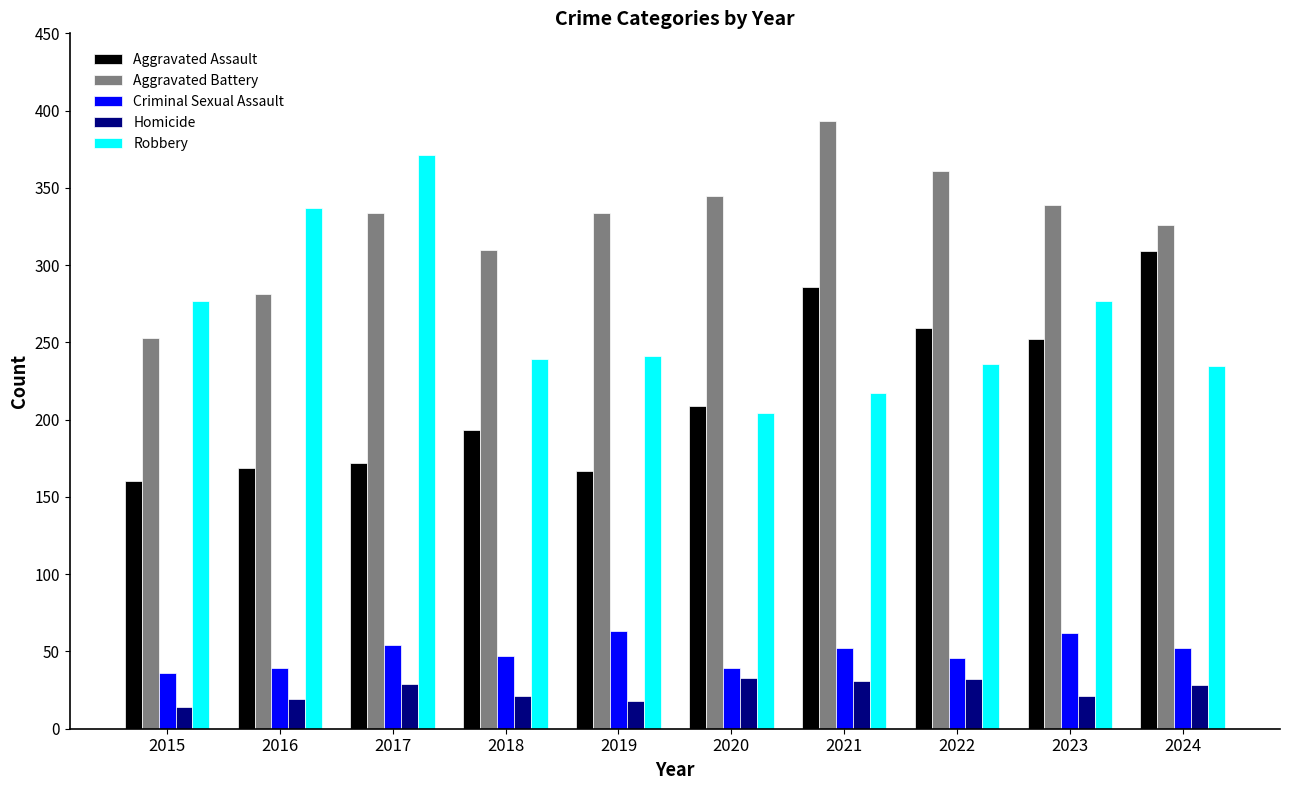

Where is Aggravated Assault nearest to the value 234?

2023